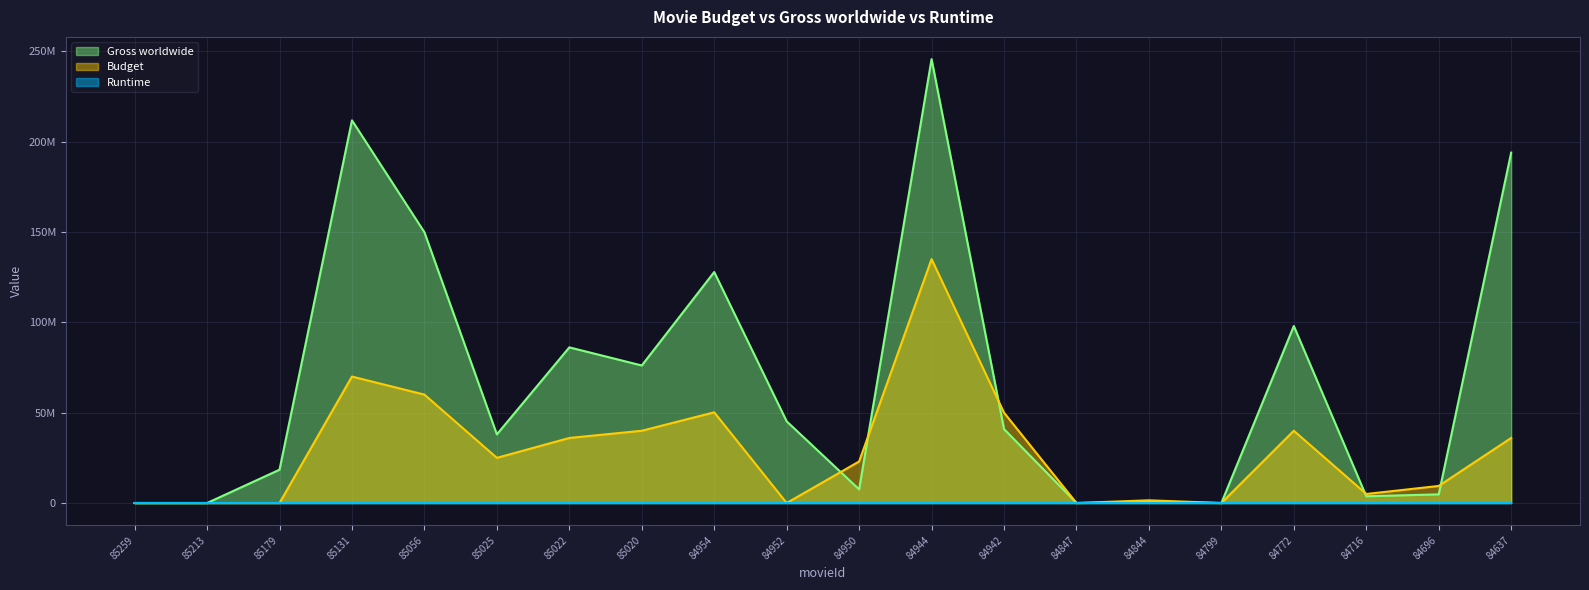

At which label is Budget closest to 67500000?

85131